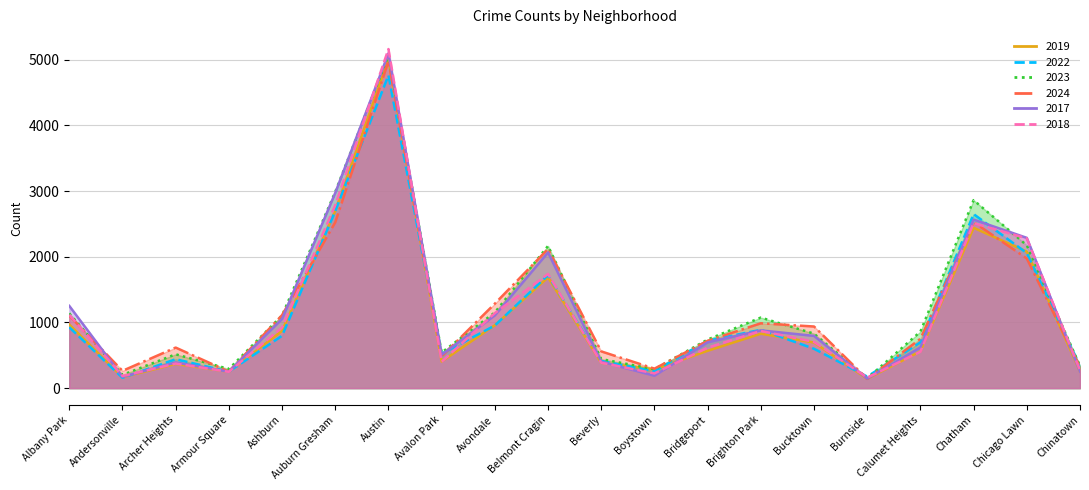

Which has a higher value, Brighton Park or Avondale?

Avondale